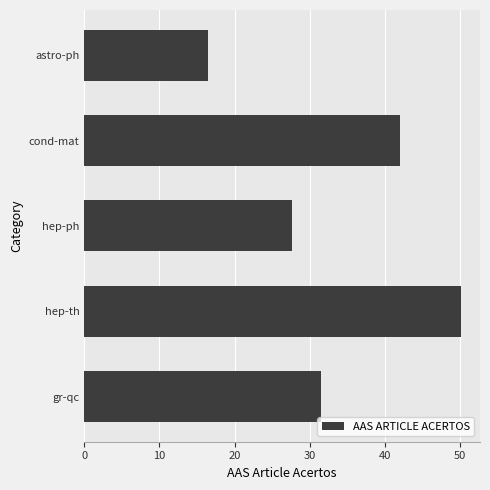

What is the sum of all values?

167.8